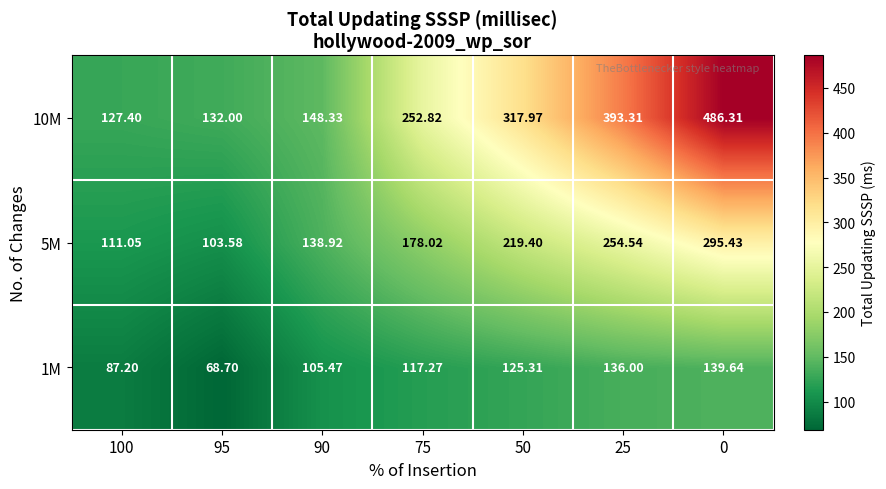

Count the number of data series in this chart.

3